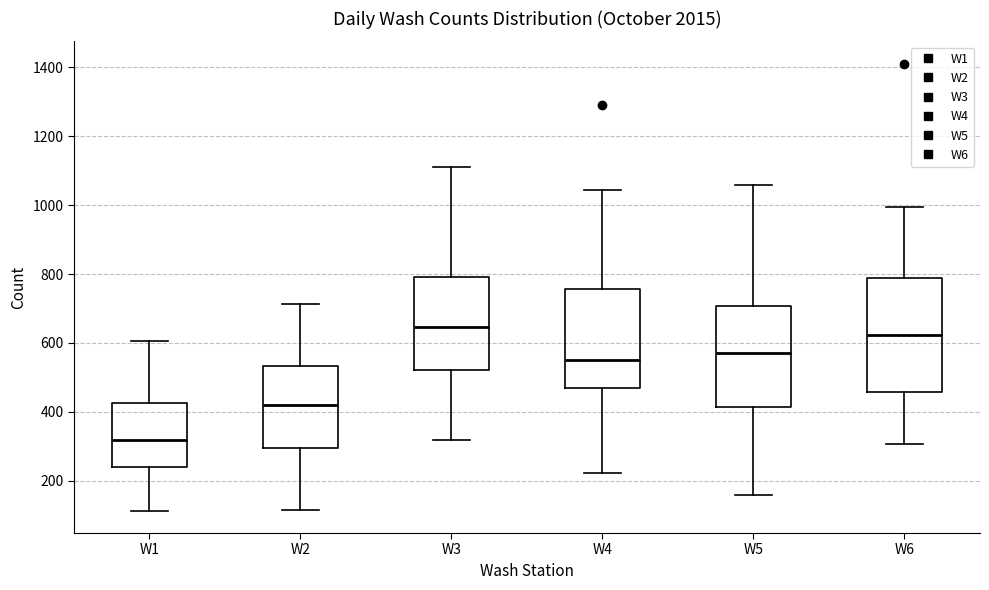

Where does the median line of the box for W4 sit on the y-axis? The values are not printed on the chart, so give them approximately, as read against the axis.

560